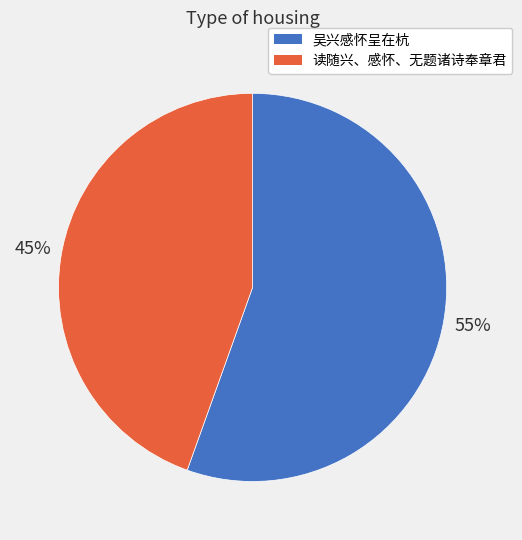

What percentage is the 吴兴感怀呈在杭 slice, to the nearest percent?

55%